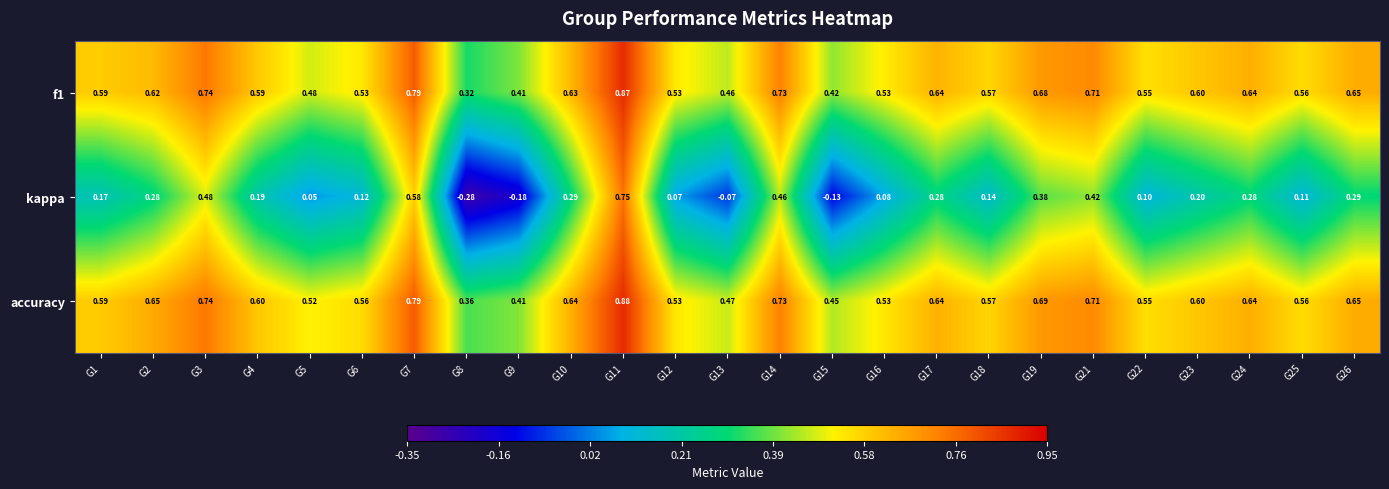

Is the value of accuracy at G11 greater than the value of f1 at G24?

Yes